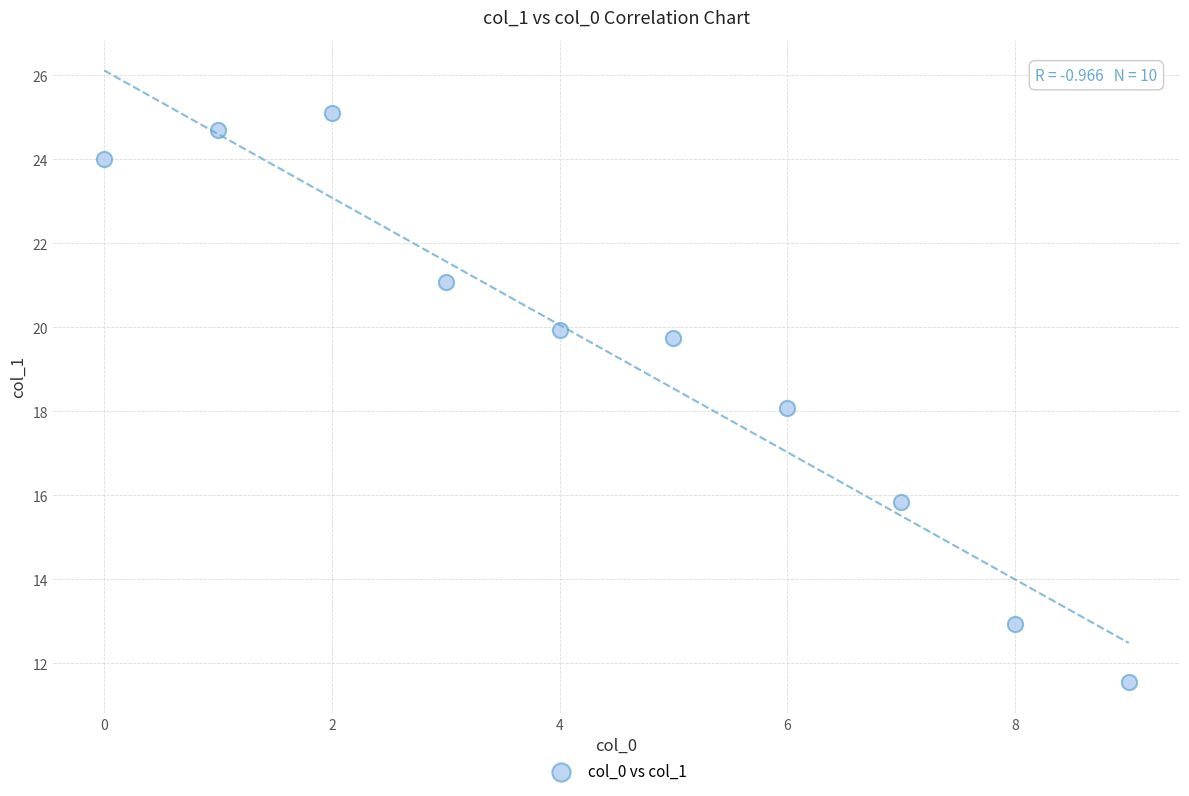

What is the range of Y values (max minus min)?

13.6